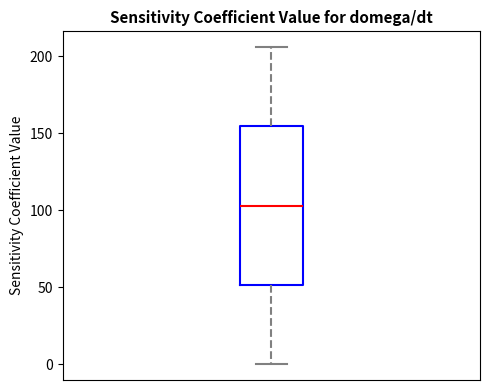

Read this box plot against the y-axis: the position of the median line, the range covered by the box, and the ends of both whiskers. The values are not printed on the chart, so give them approximately, as read against the axis.

median 105, box 50 to 155, whiskers 0 to 205